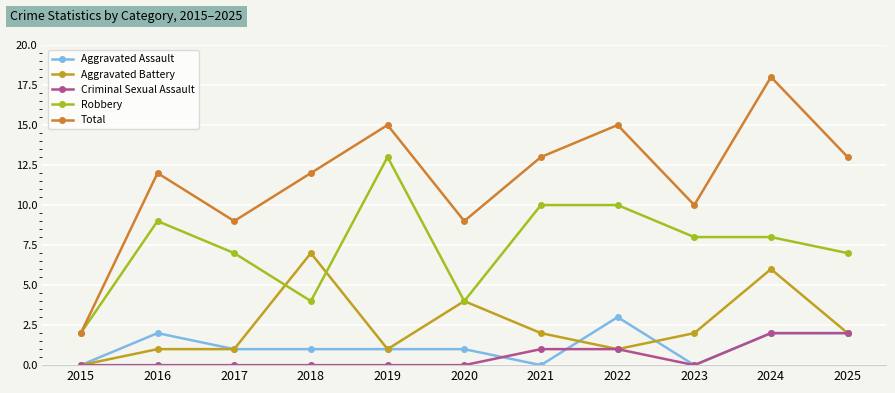

Is it true that Total equals 9 at 2020?

True